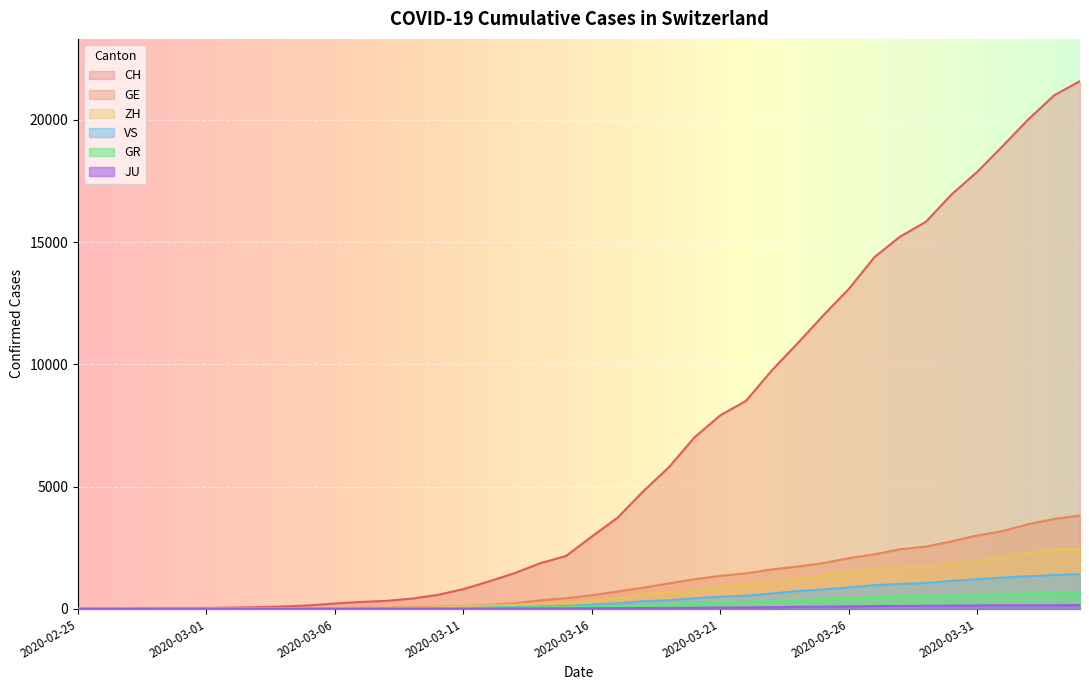

At which label is ZH closest to 1227?

2020-03-24